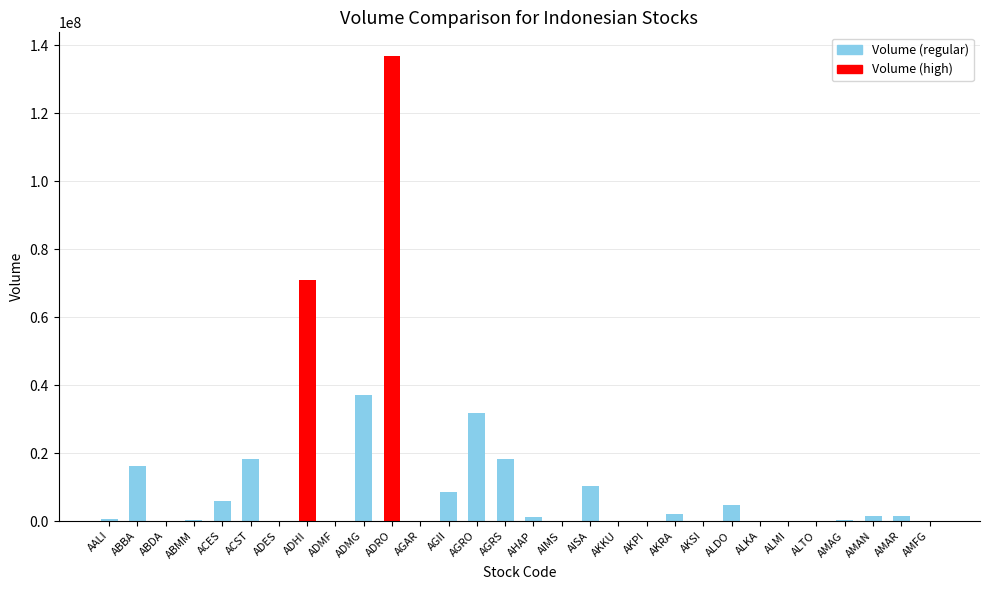

What is the change in value from ACST to AGRO?

+13501300